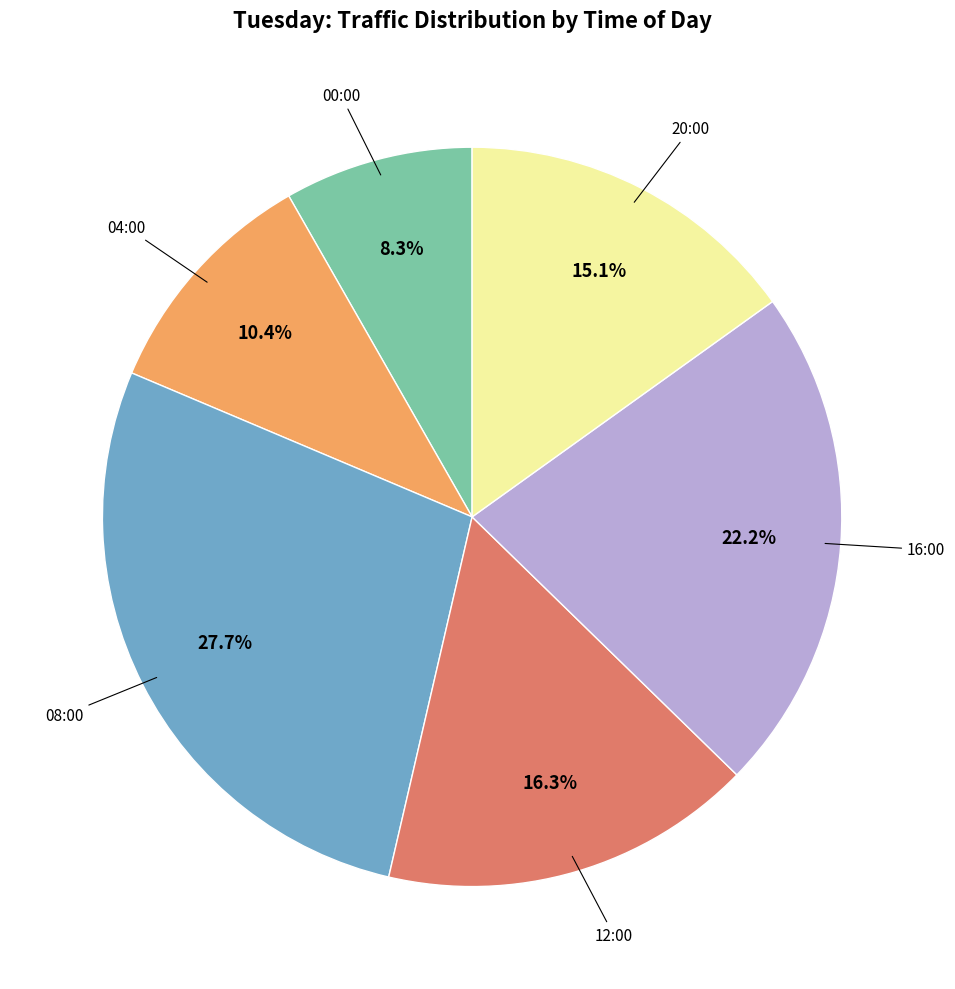

Count the number of slices in the pie.

6